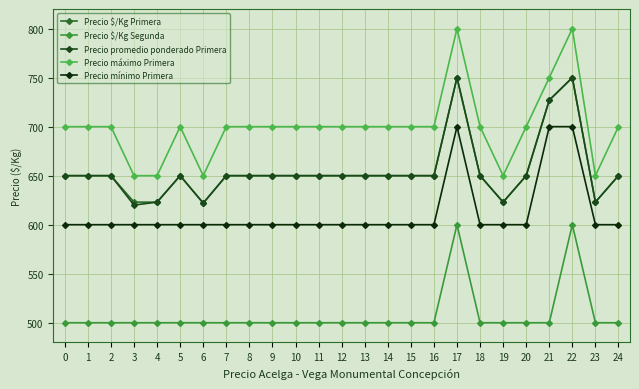

How many lines are shown in the chart?

5